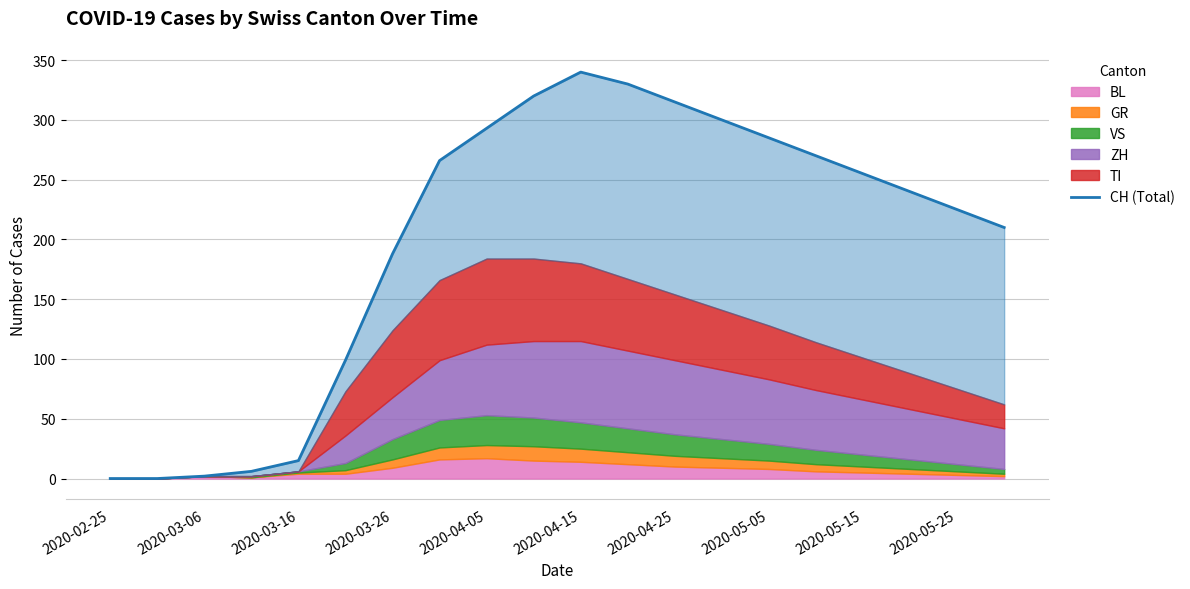

How many data points are less than 255?

10